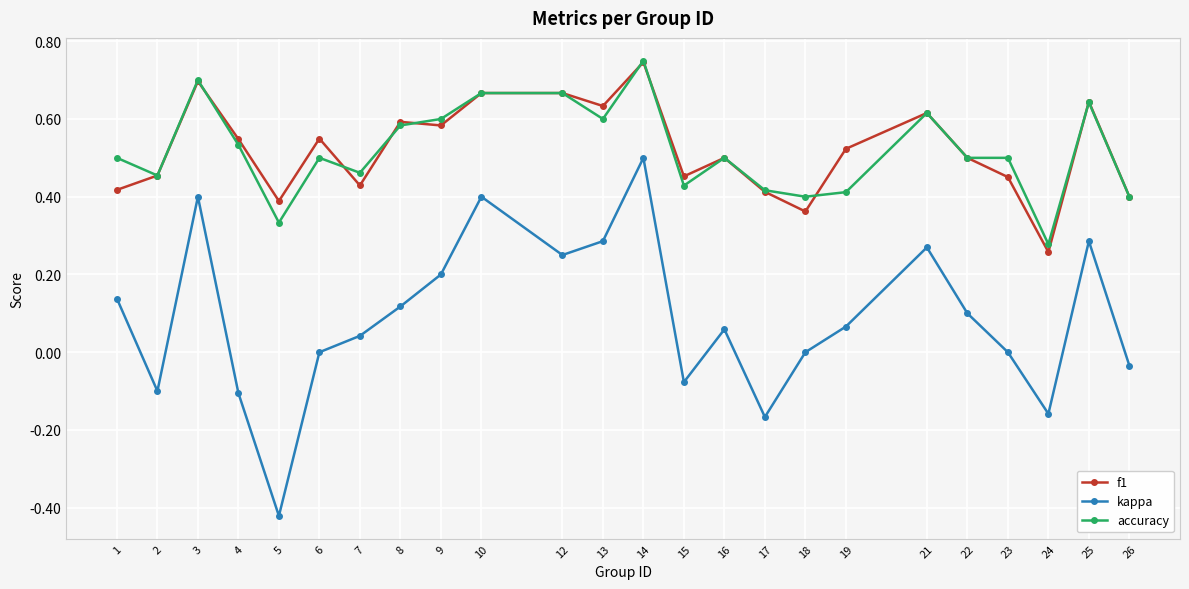

Between 7 and 25, which series saw the biggest shift?

kappa